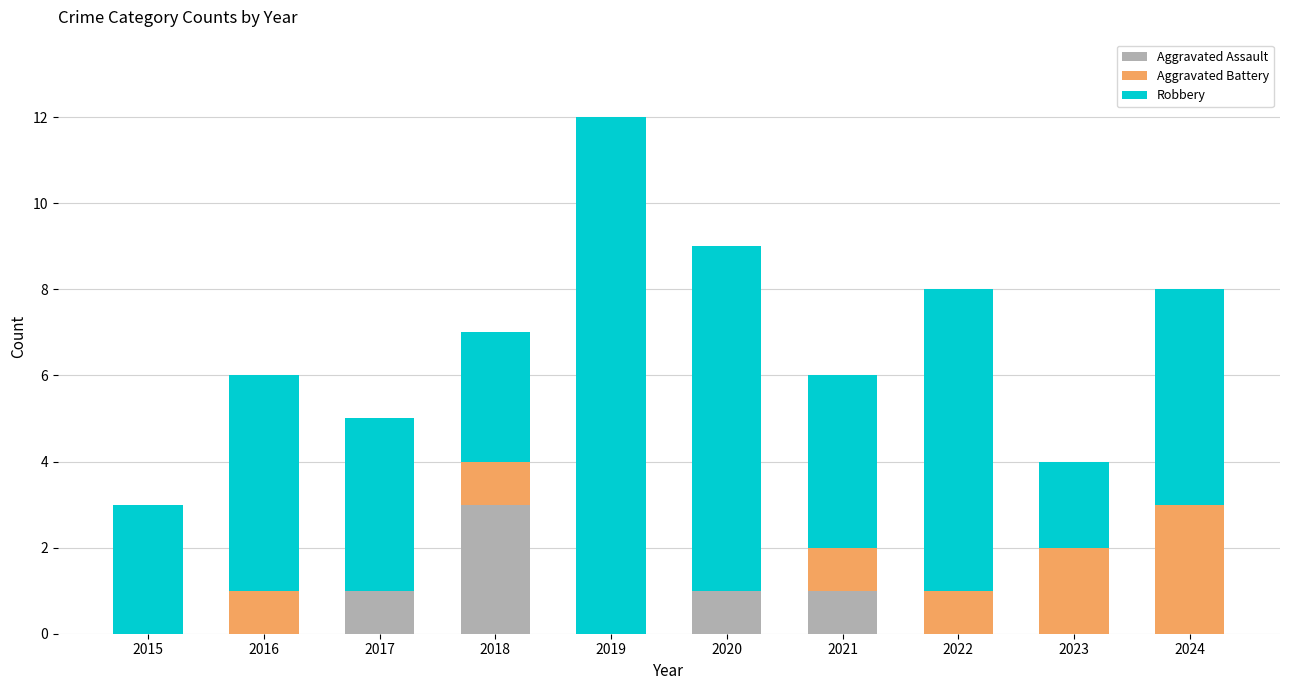

What is the maximum value for Aggravated Assault?

3